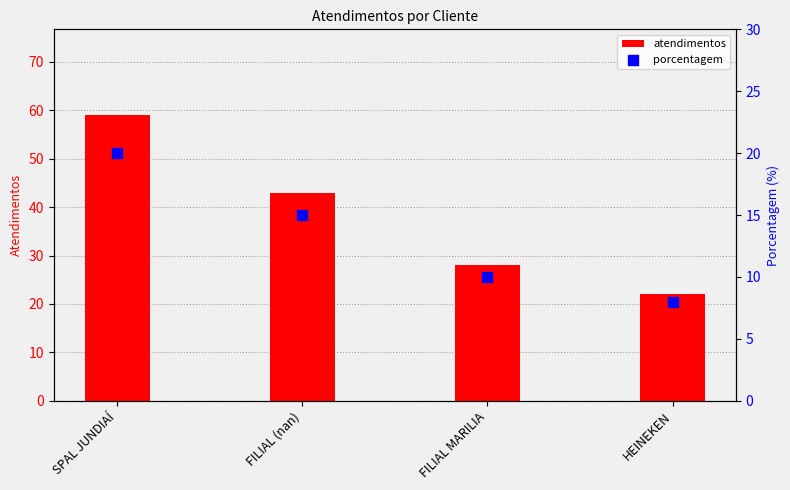

At how many categories does at least one series exceed 41?

2